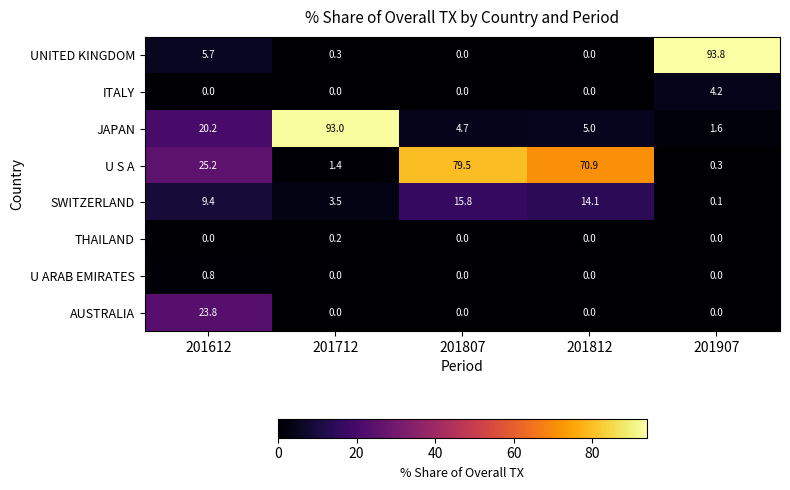

At which label does U ARAB EMIRATES reach its peak?

201612